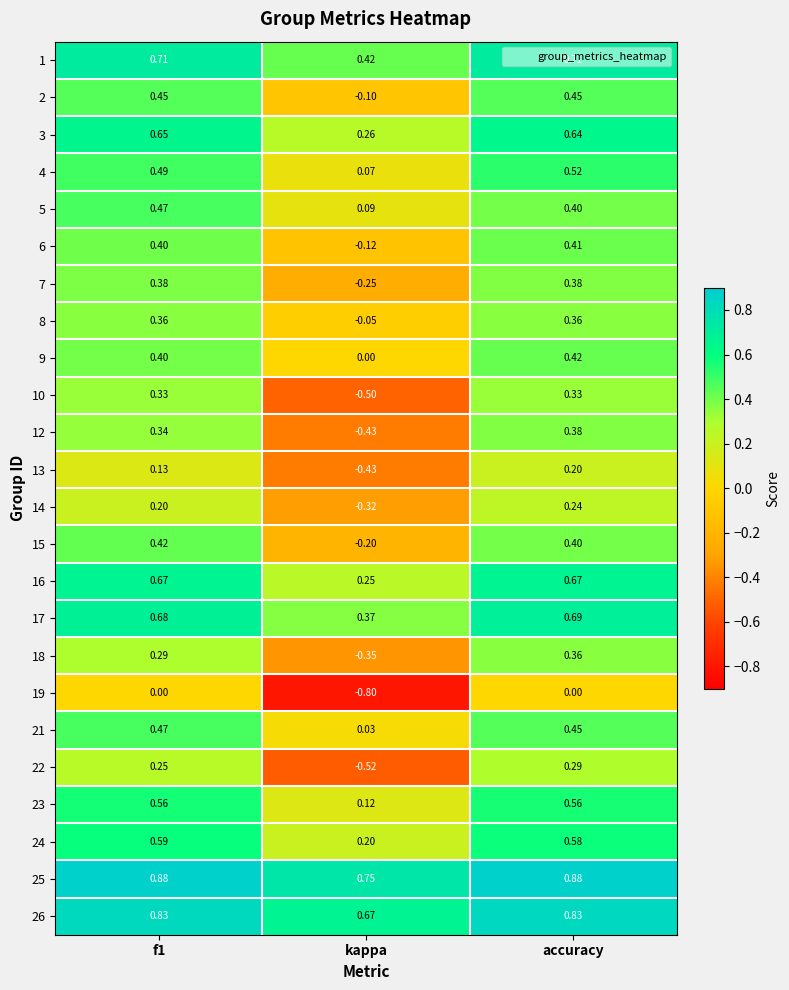

Is the value of 3 at accuracy greater than the value of 8 at f1?

Yes